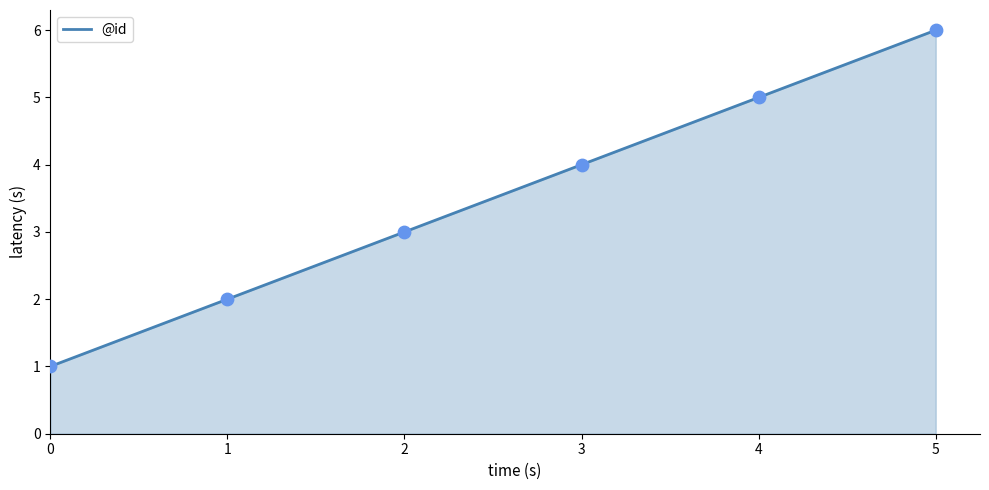

Which has a higher value, 1 or 5?

5